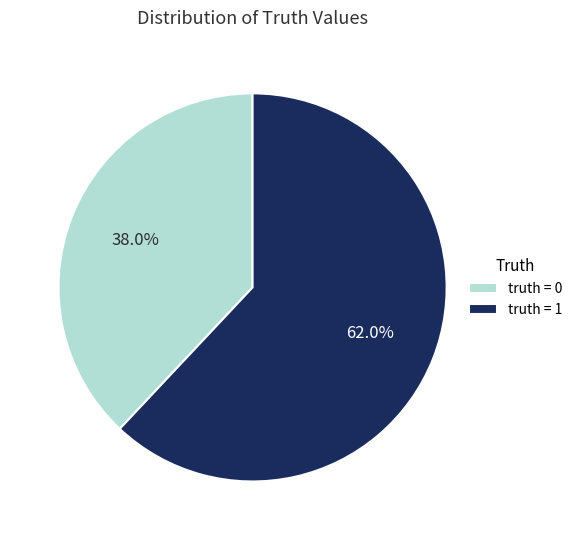

Rank the categories by value from lowest to highest.

truth = 0, truth = 1